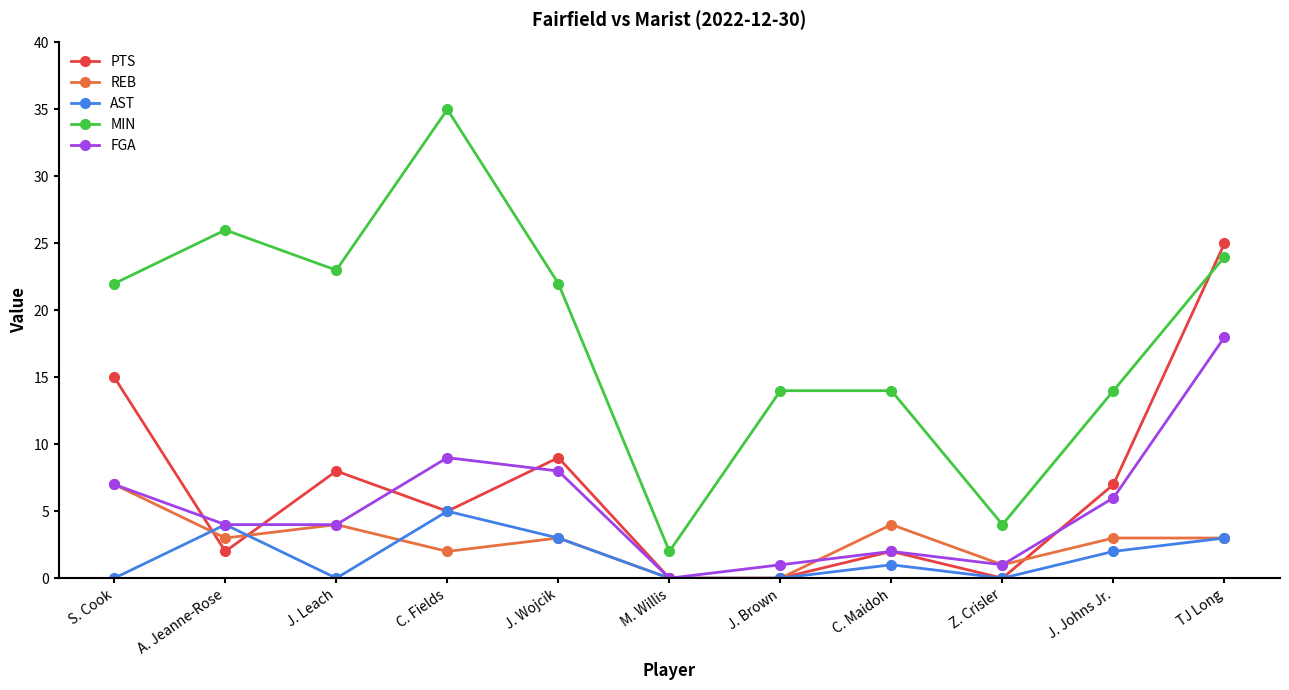

What is the label of the 3rd point from the left?

J. Leach